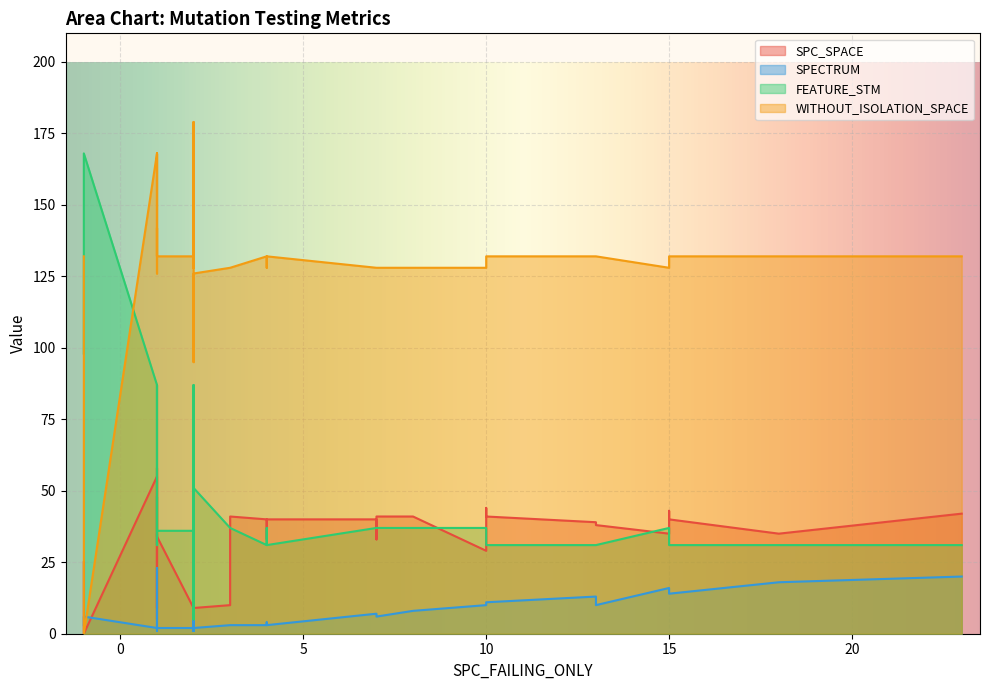

Is the value of SPECTRUM at 26 greater than the value of FEATURE_STM at 31?

No